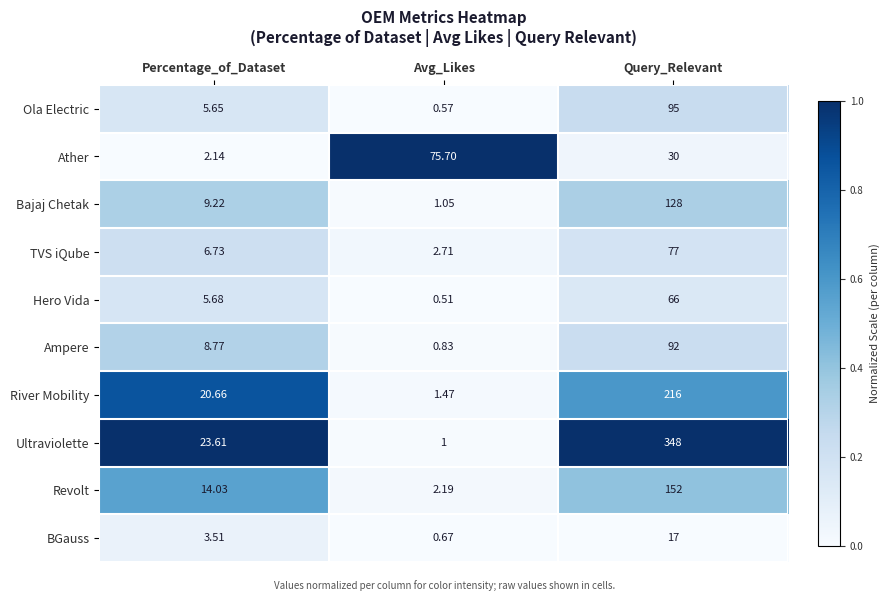

Which series has the largest total across all categories?

Ultraviolette